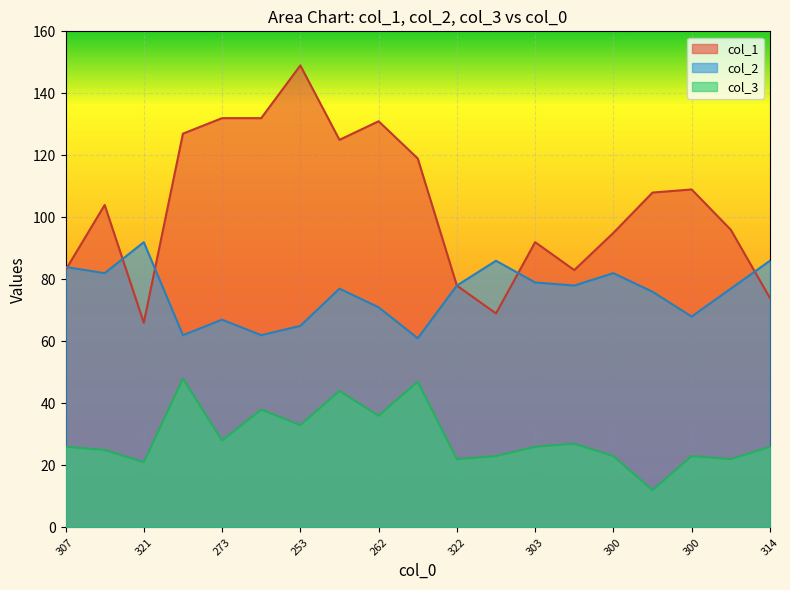

What is the sum of all col_3 values?

550